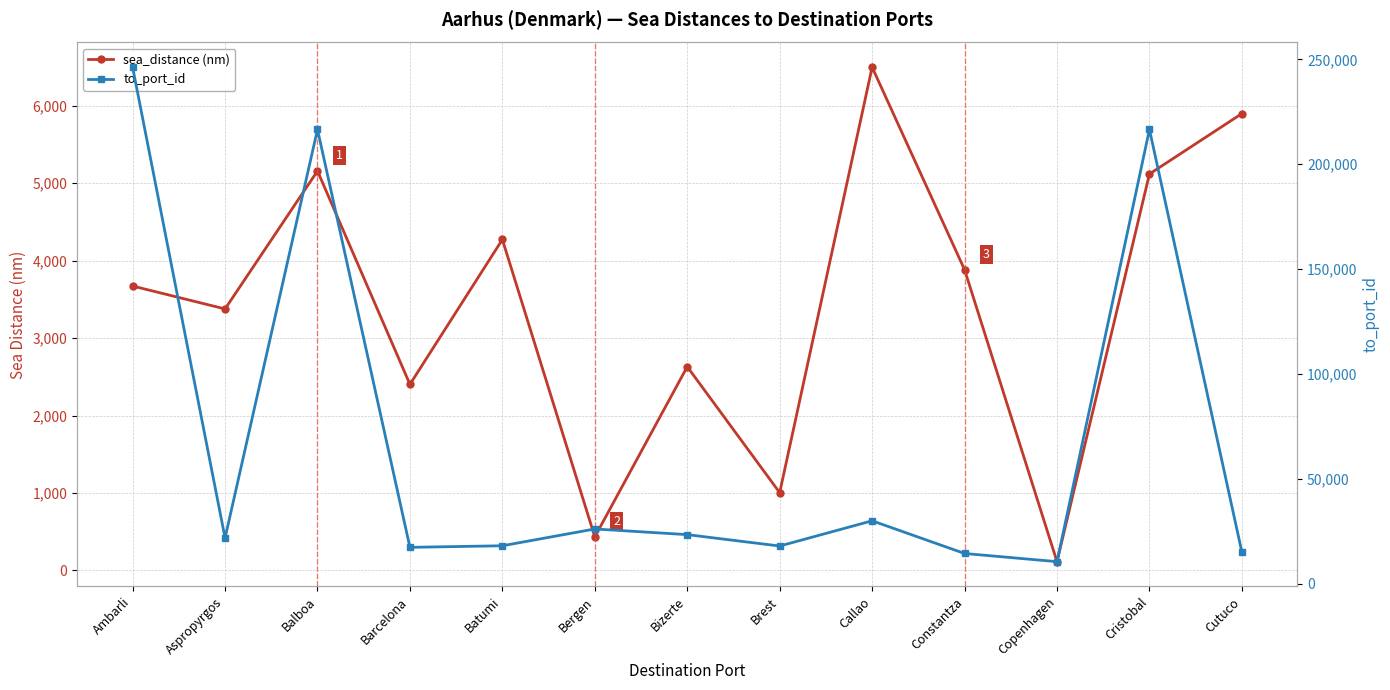

Reading left to right, transcribe all the data shown in this chart.

sea_distance (nm): 3673	3377	5159	2403	4274	433	2631	1004	6499	3884	113	5120	5900
to_port_id: 246265	21863	216593	17386	18137	26147	23448	18012	30045	14459	10563	216592	15107